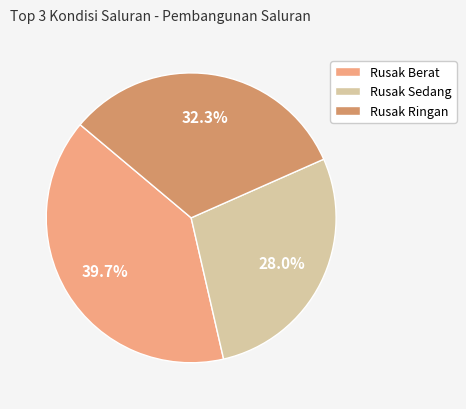

To the nearest percent, what percentage of the pie is Rusak Ringan?

32%